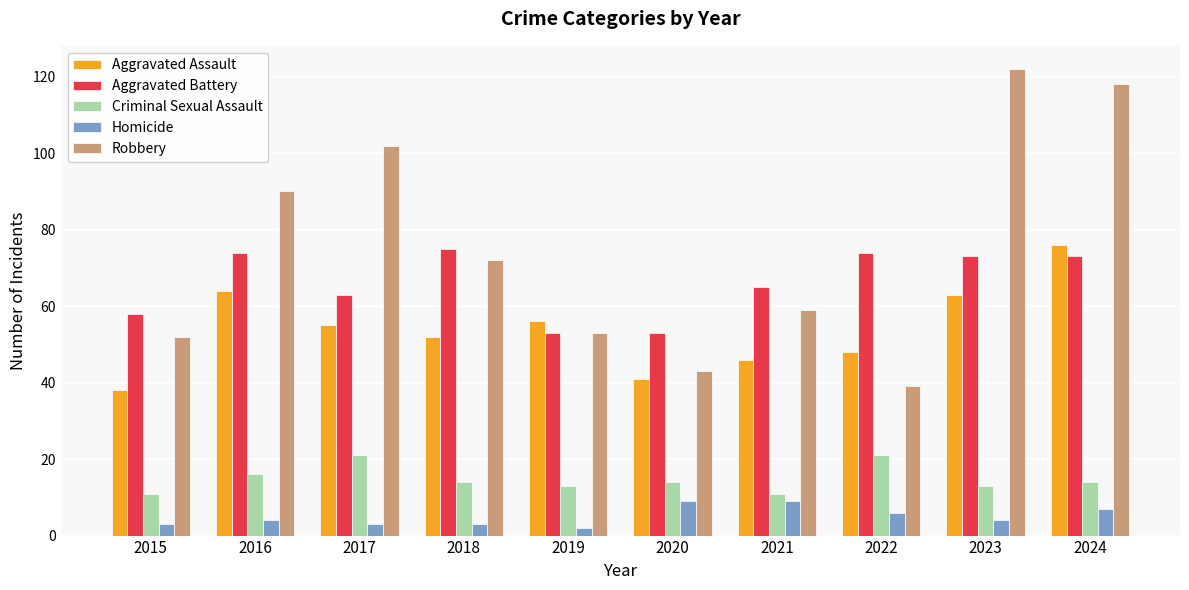

What is the minimum value shown in the chart?

2